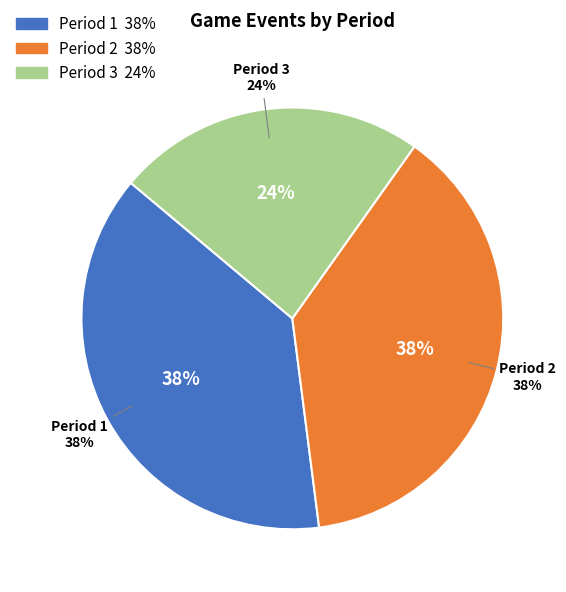

To the nearest percent, what percentage of the pie is Period 3?

24%